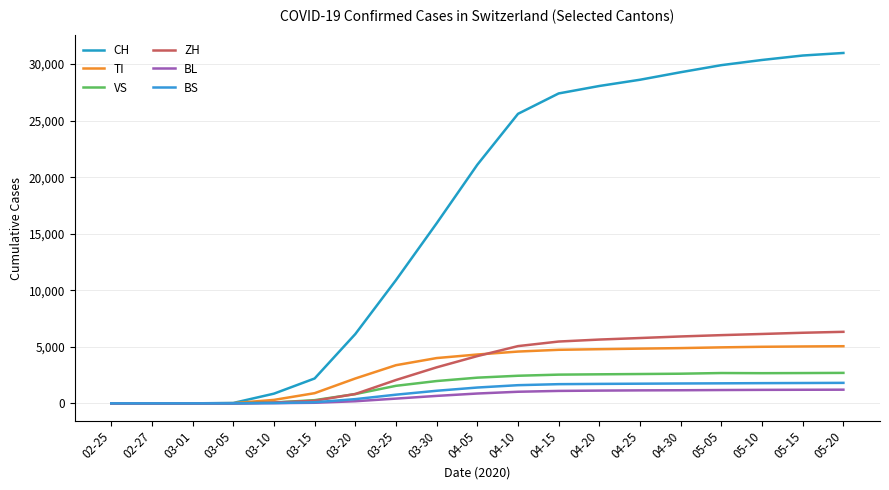

How many lines are shown in the chart?

6